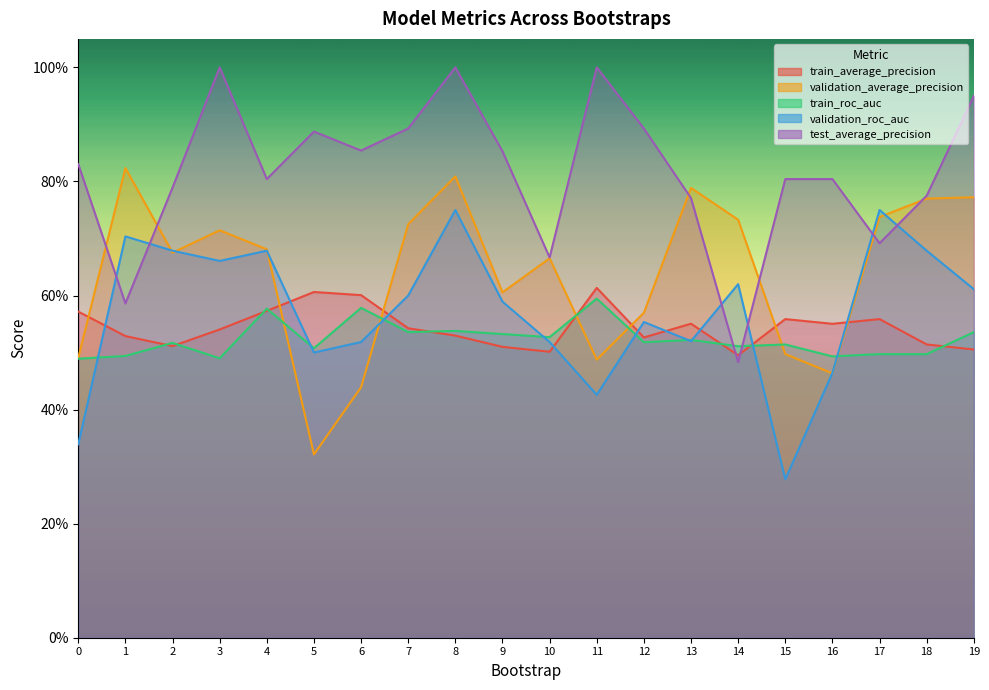

Where is test_average_precision nearest to the value 0?

14